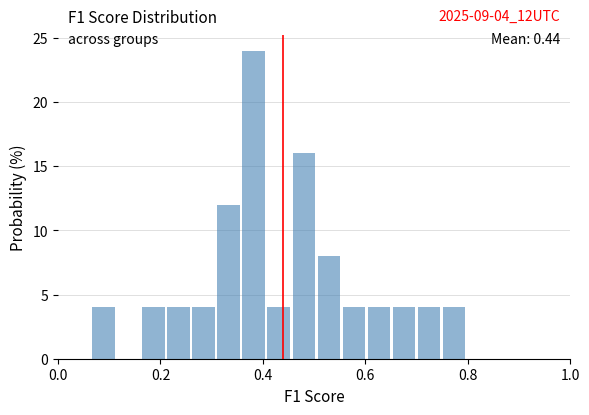

Around what value on the x-axis is the tallest bar? Give the approximate position of its centre, as read against the axis.

0.38